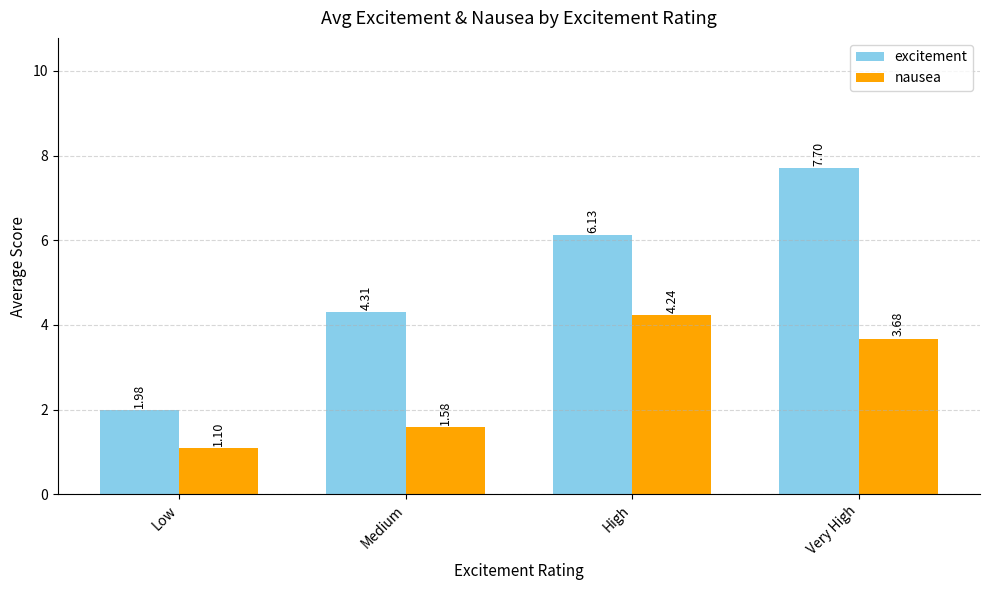

Which series has the largest range (max minus min)?

excitement